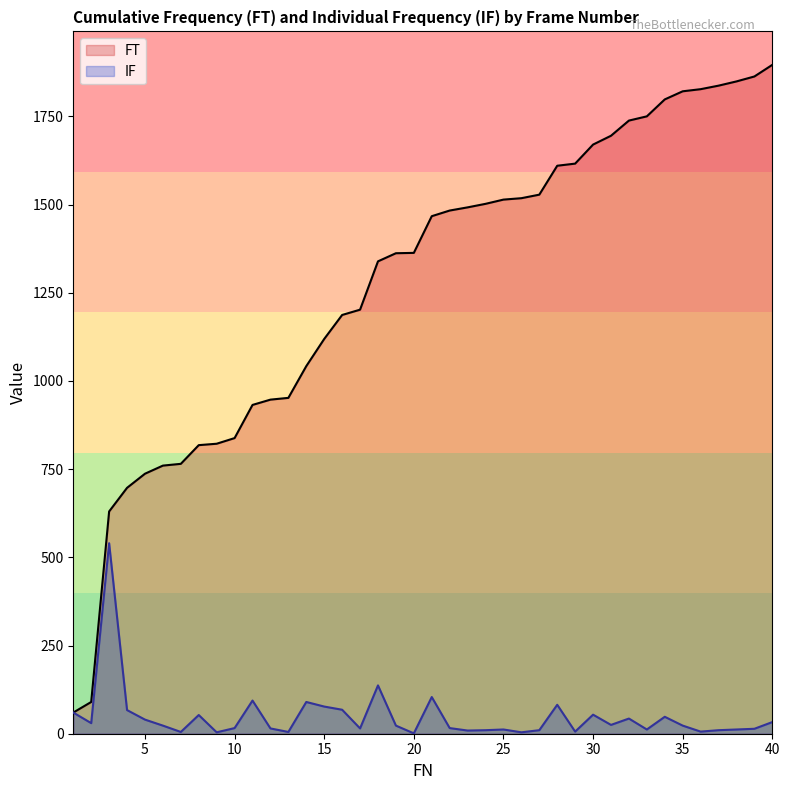

True or false: IF has a value of 60 at 1.

True